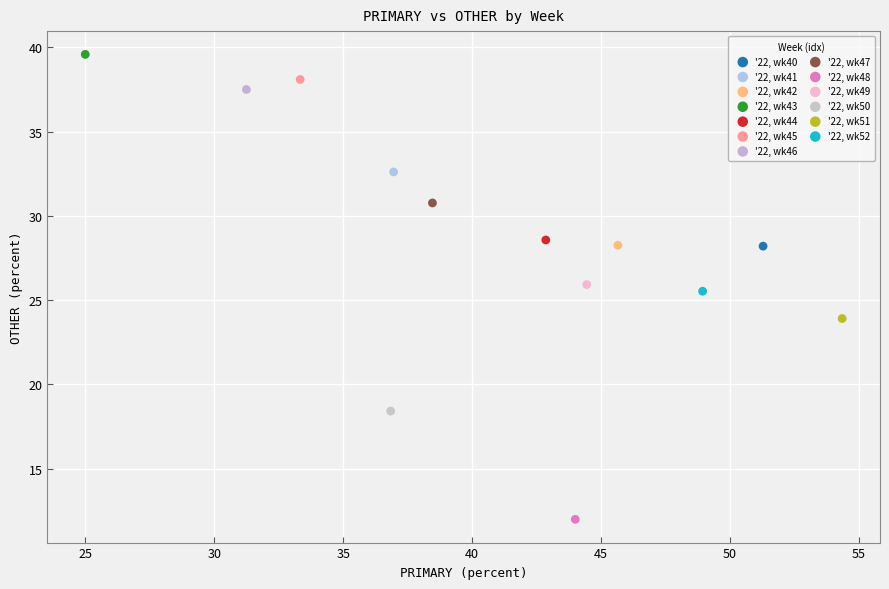

What are all the series names shown in the legend?

'22, wk40, '22, wk41, '22, wk42, '22, wk43, '22, wk44, '22, wk45, '22, wk46, '22, wk47, '22, wk48, '22, wk49, '22, wk50, '22, wk51, '22, wk52